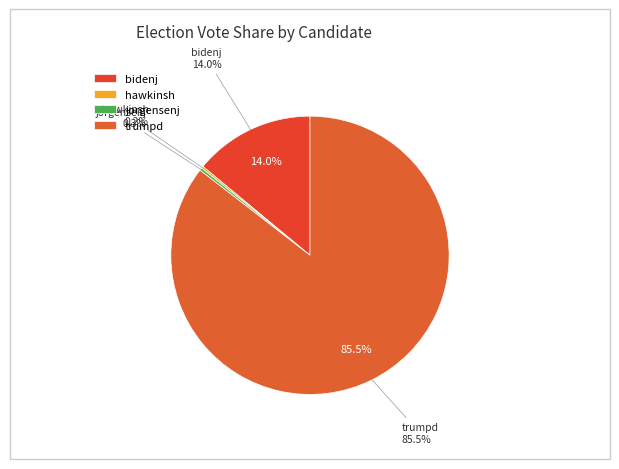

Which has a higher value, trumpd or bidenj?

trumpd